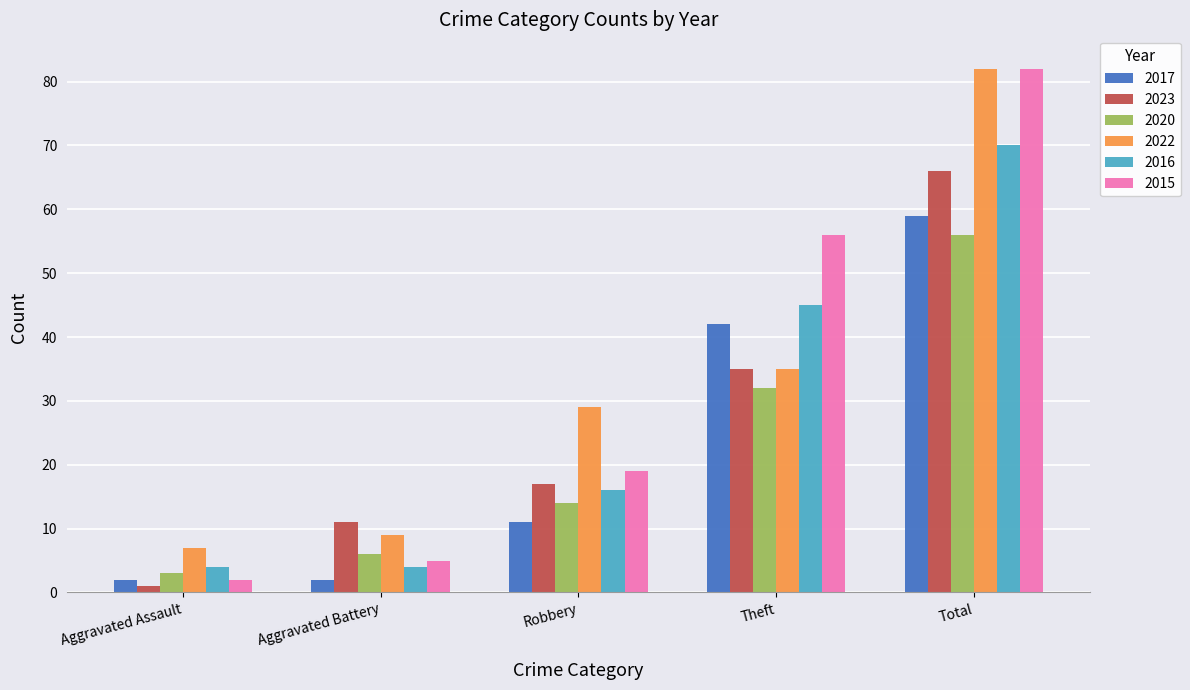

At which label is 2023 closest to 33?

Theft